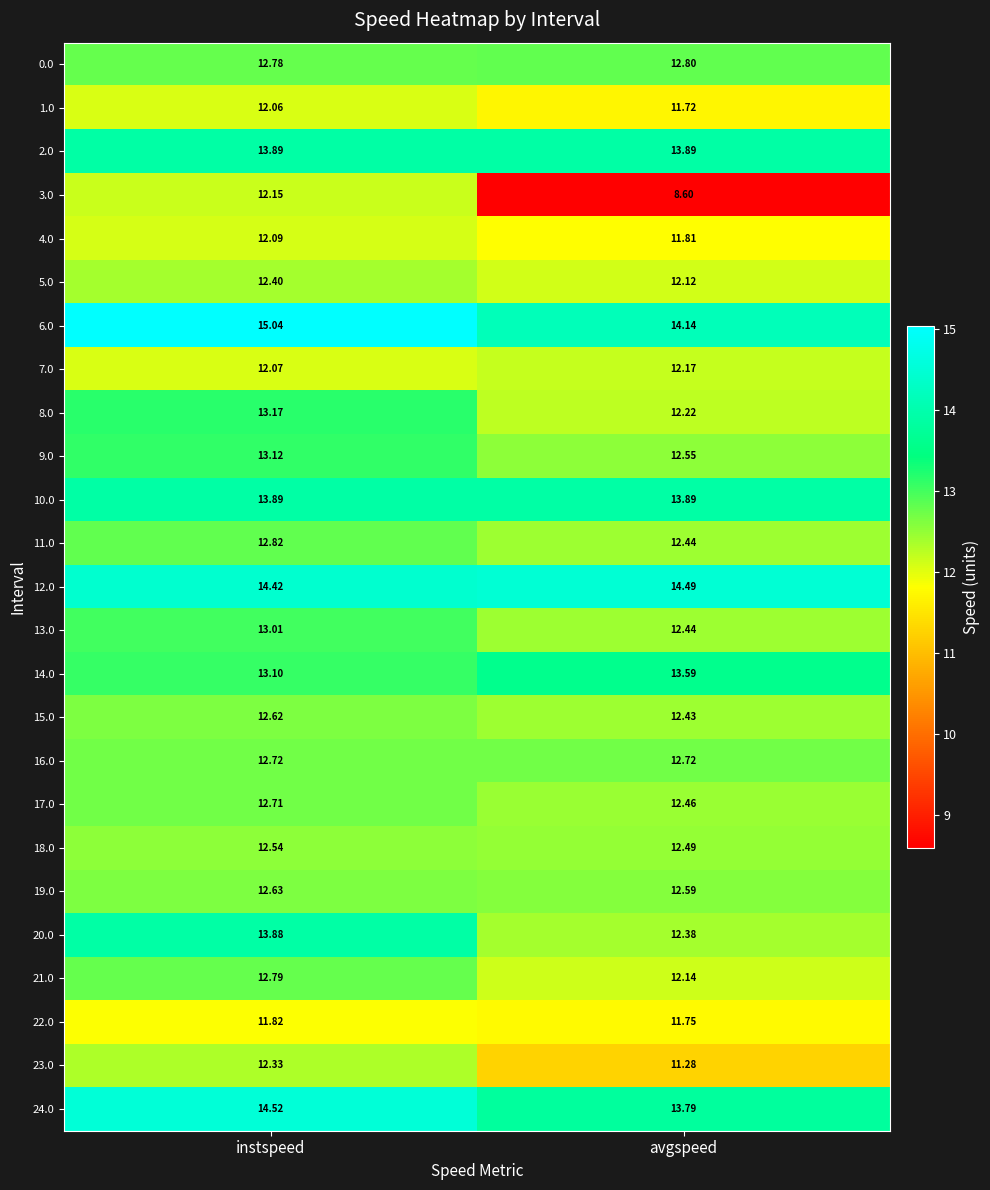

List the labels in order of 9.0 value, largest first.

instspeed, avgspeed